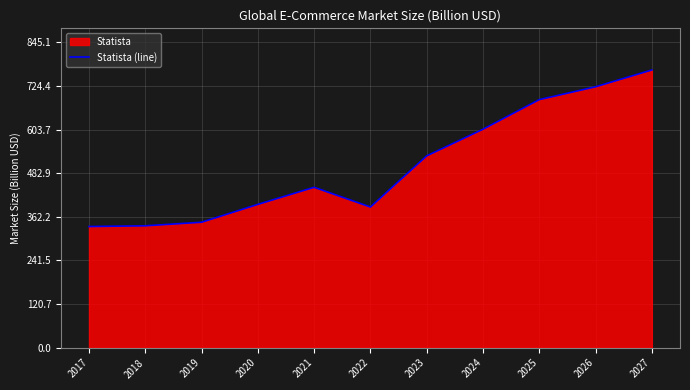

List the labels in order of value, largest first.

2027, 2026, 2025, 2024, 2023, 2021, 2020, 2022, 2019, 2018, 2017